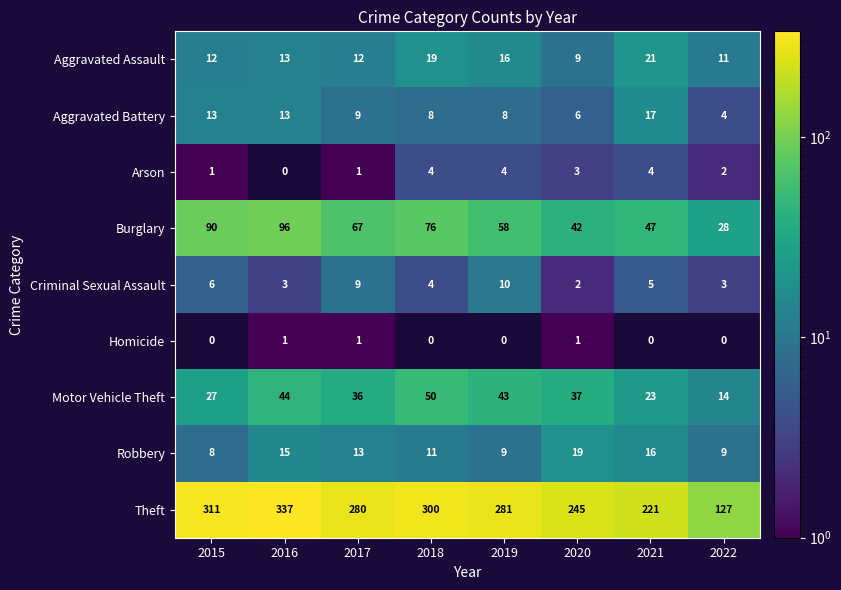

Between 2016 and 2022, which is larger?

2016